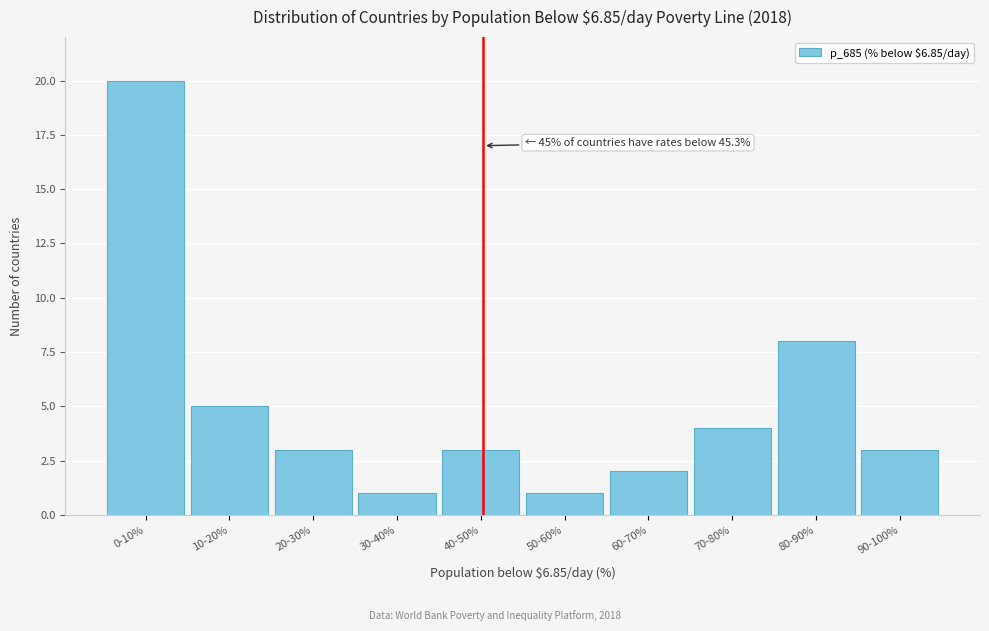

Reading left to right, transcribe all the data shown in this chart.

20	5	3	1	3	1	2	4	8	3